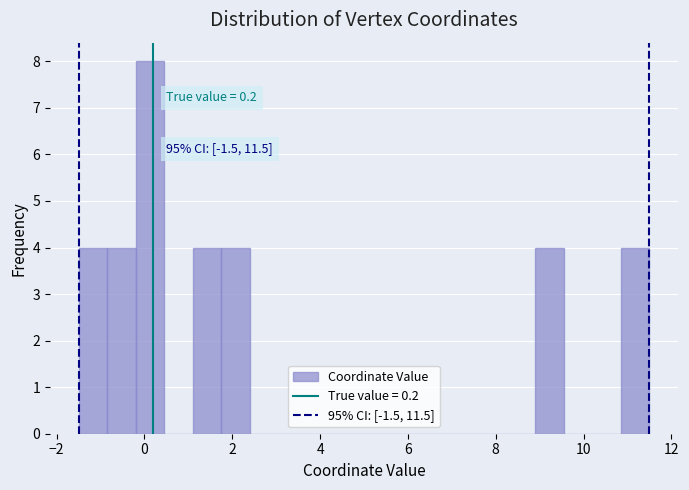

Around what value on the x-axis is the tallest bar? Give the approximate position of its centre, as read against the axis.

0.2